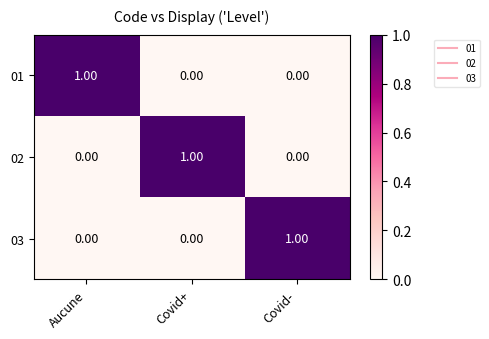

At which label does 01 reach its peak?

Aucune